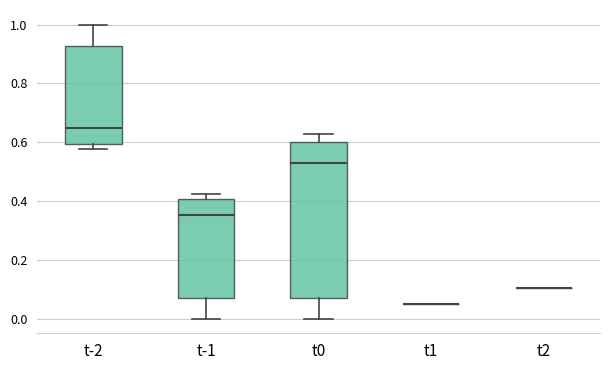

Comparing the boxes themselves (not the whiskers), which one is the tallest?

t0